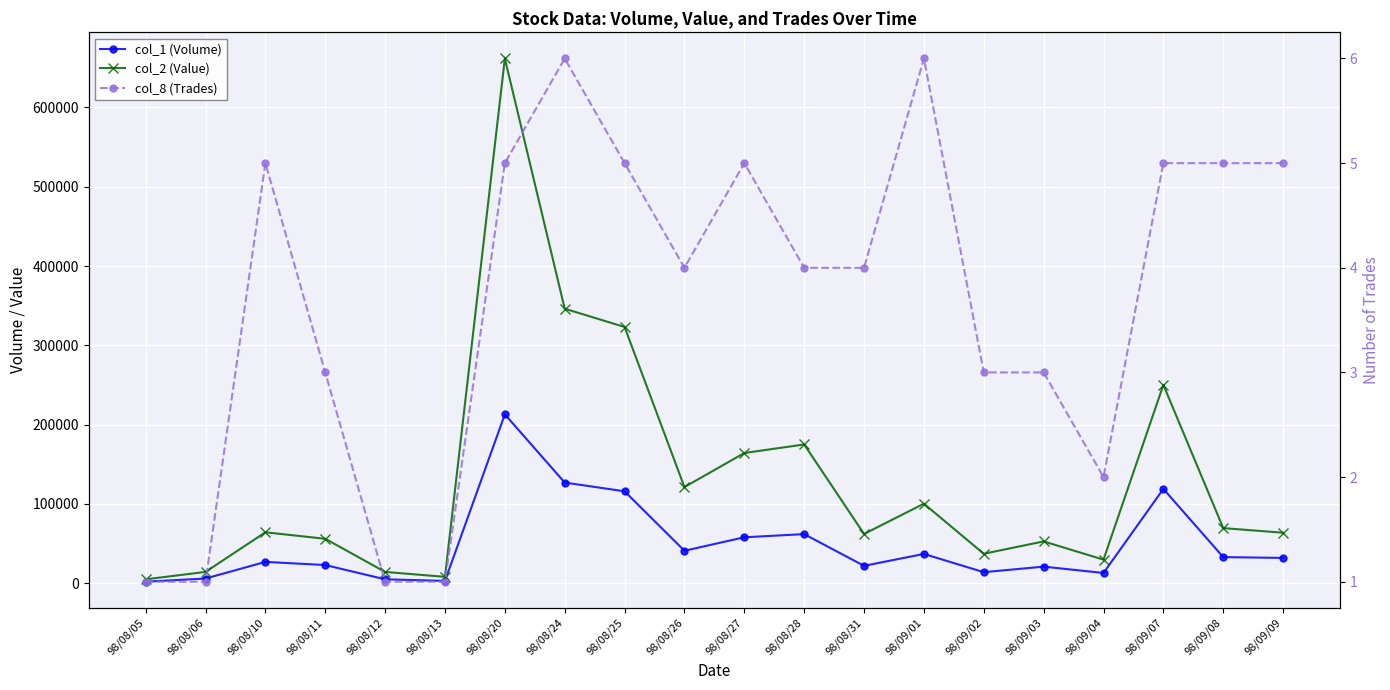

The col_8 (Trades) series shows 2 at 98/08/24. True or false?

False